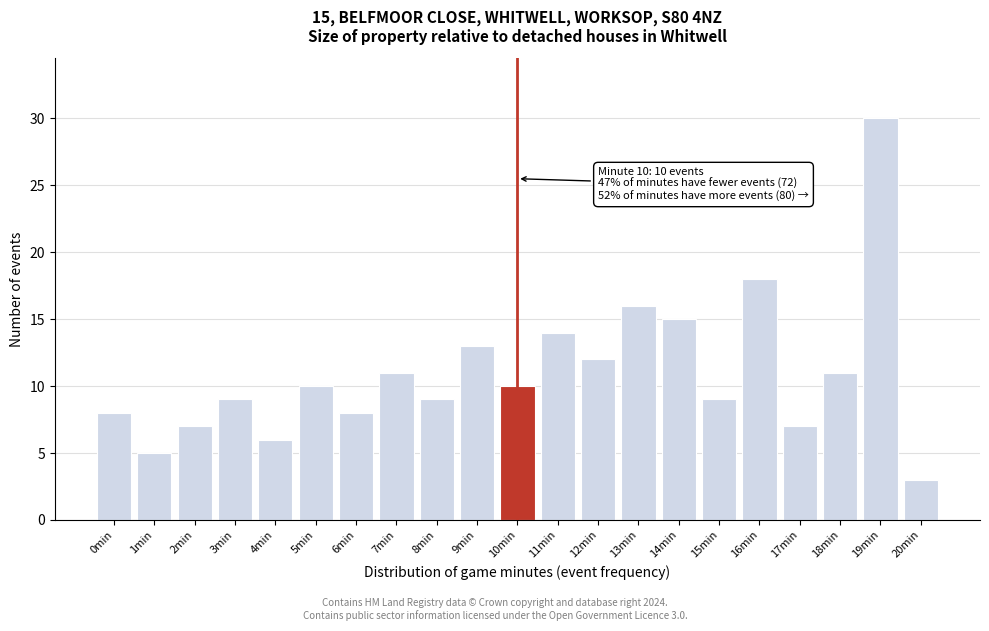

Reading right to left, what are all the values shown in this chart?

3	30	11	7	18	9	15	16	12	14	10	13	9	11	8	10	6	9	7	5	8